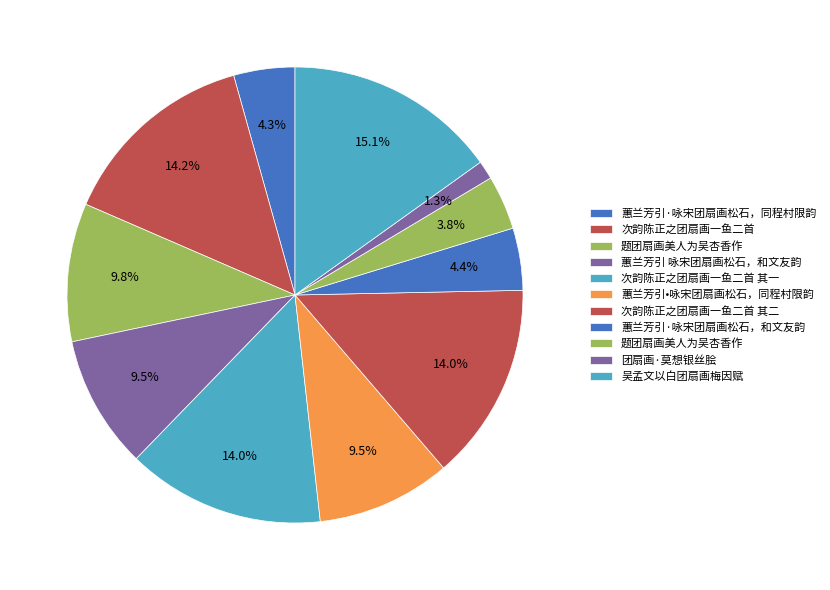

To the nearest percent, what is the difference between the largest and smallest slice percentages?

14%